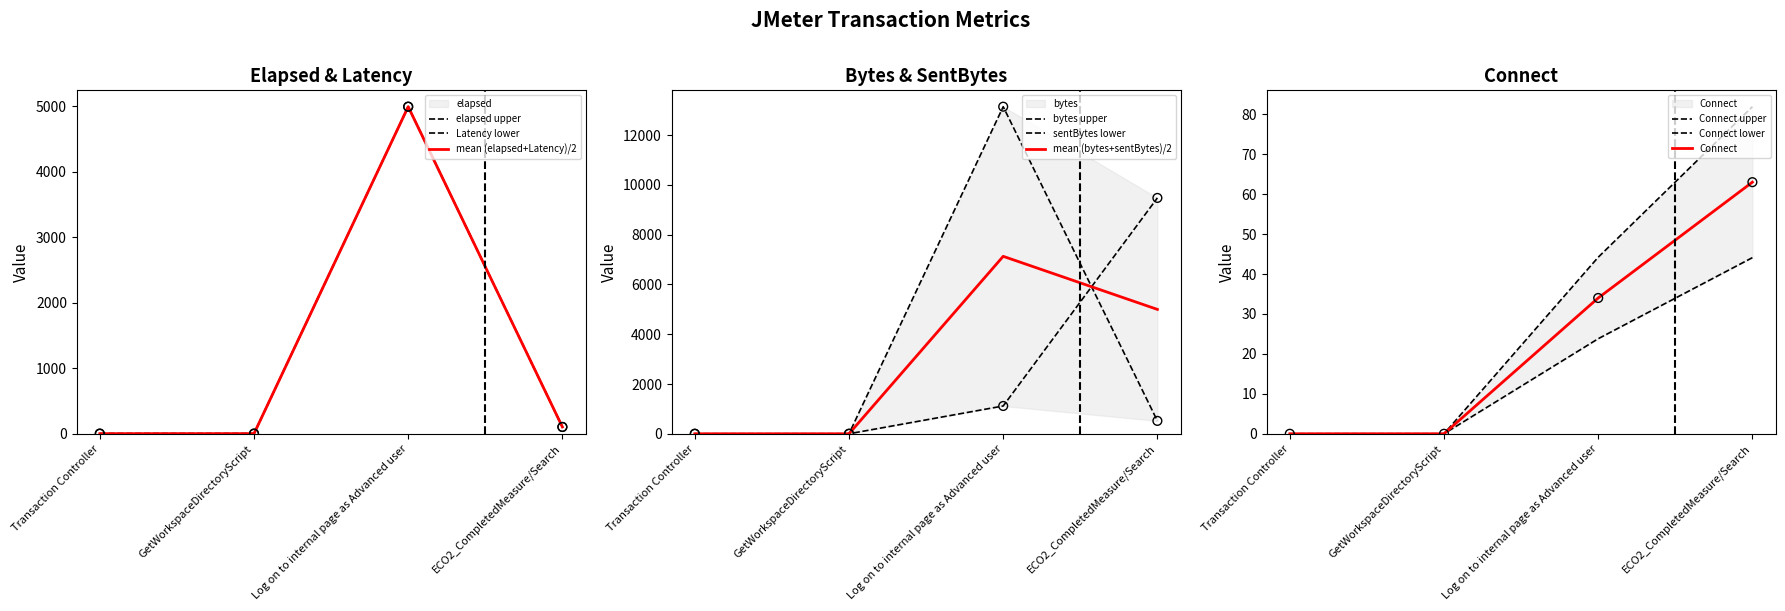

At how many categories does at least one series exceed 6123?

2